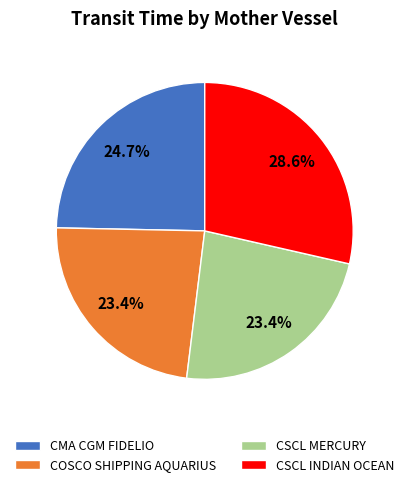

To the nearest percent, what is the average slice percentage?

25%